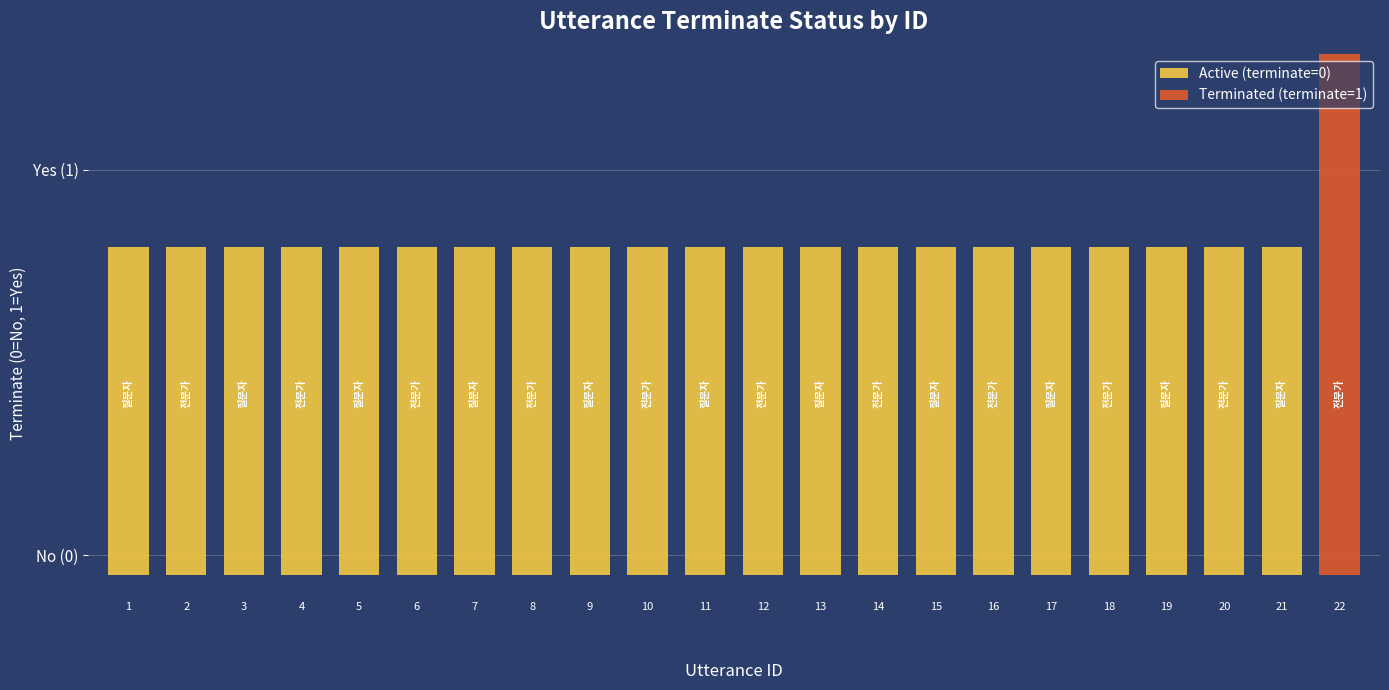

Reading left to right, what are all the values shown in this chart?

0	0	0	0	0	0	0	0	0	0	0	0	0	0	0	0	0	0	0	0	0	1